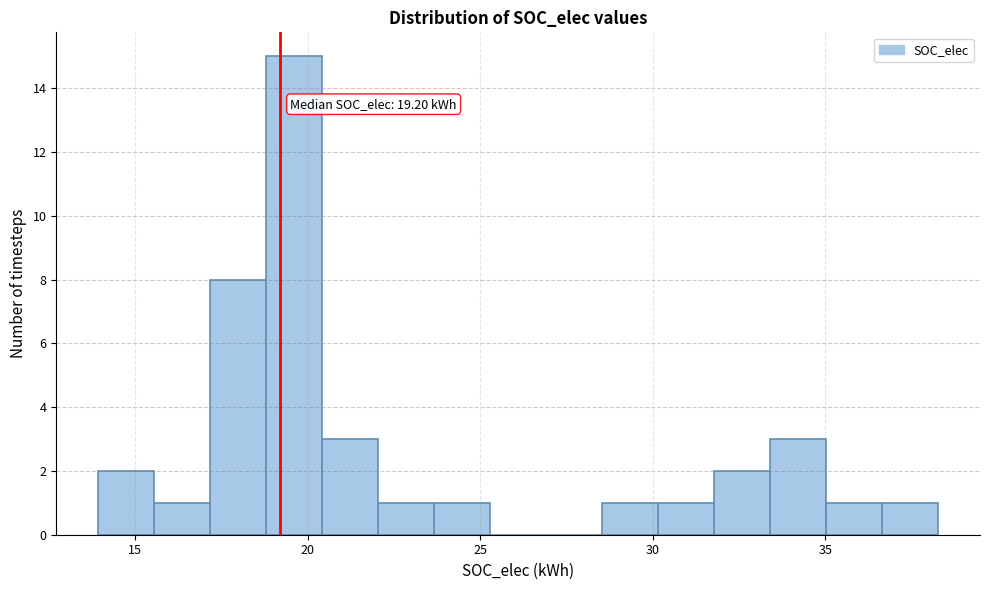

Read against the x-axis, roughly where is the centre of the tallest bar?

19.5